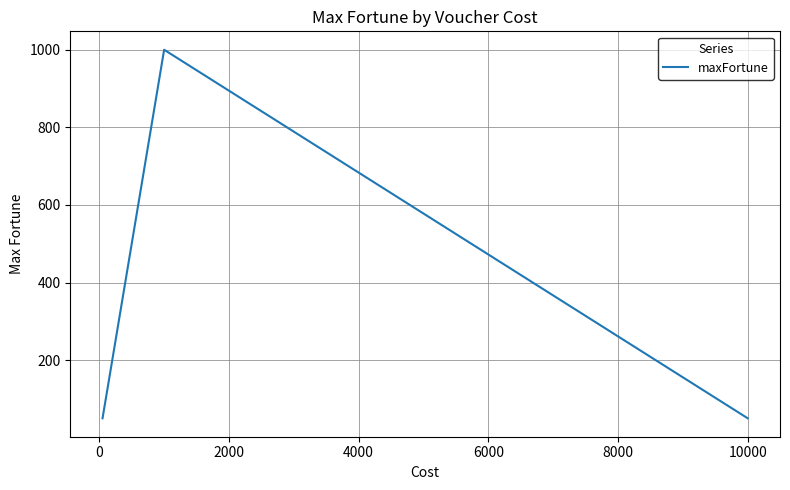

What is the smallest value displayed?

50